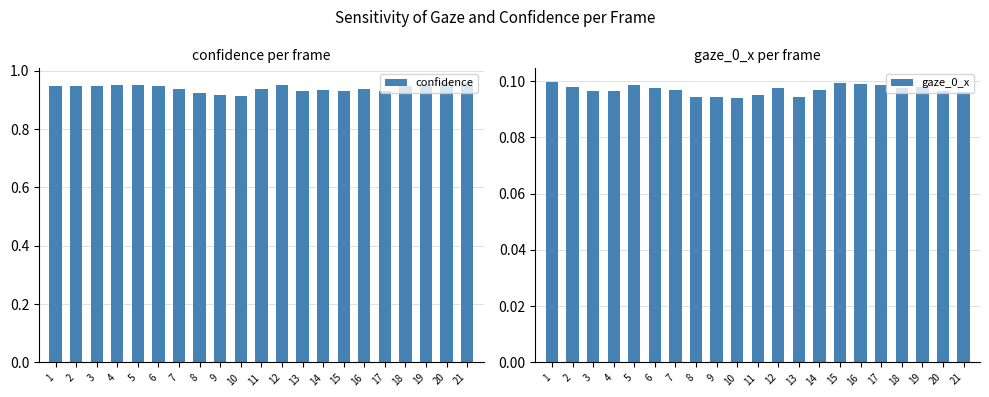

Reading right to left, extract all data points from this chart.

confidence: 1.0	1.0	1.0	0.9	0.9	0.9	0.9	0.9	0.9	1.0	0.9	0.9	0.9	0.9	0.9	0.9	0.9	0.9	0.9	0.9	0.9
gaze_0_x: 0.1	0.1	0.1	0.1	0.1	0.1	0.1	0.1	0.1	0.1	0.1	0.1	0.1	0.1	0.1	0.1	0.1	0.1	0.1	0.1	0.1